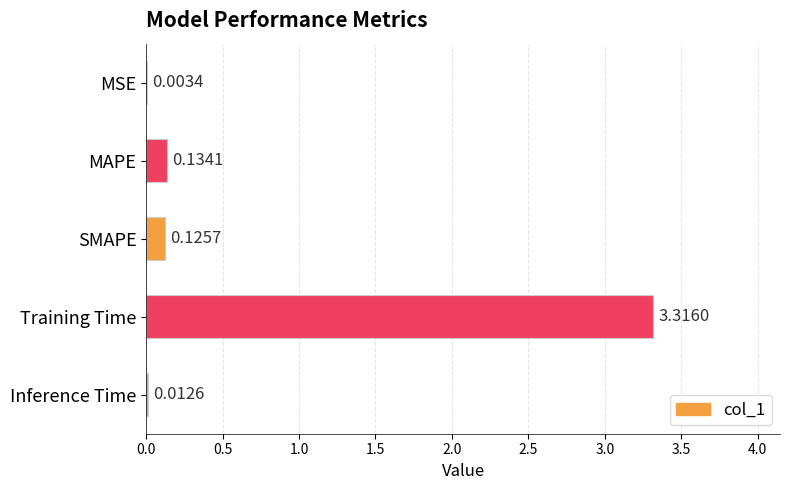

What is the maximum value shown in the chart?

3.3